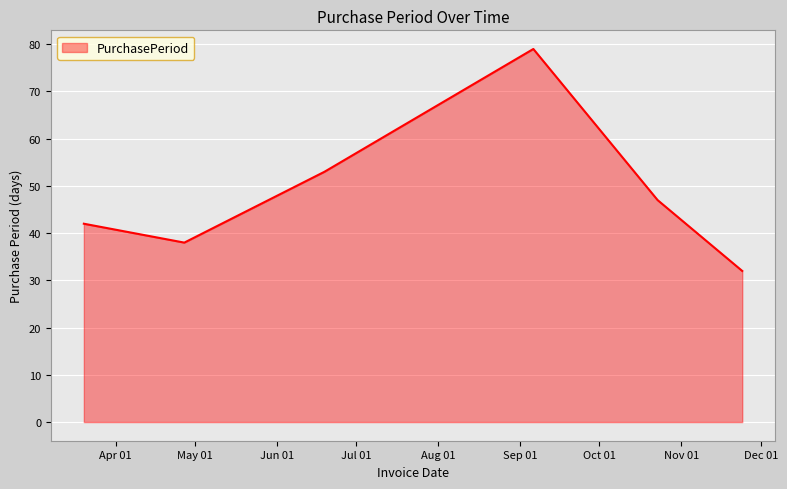

What is the sum of all values?

291